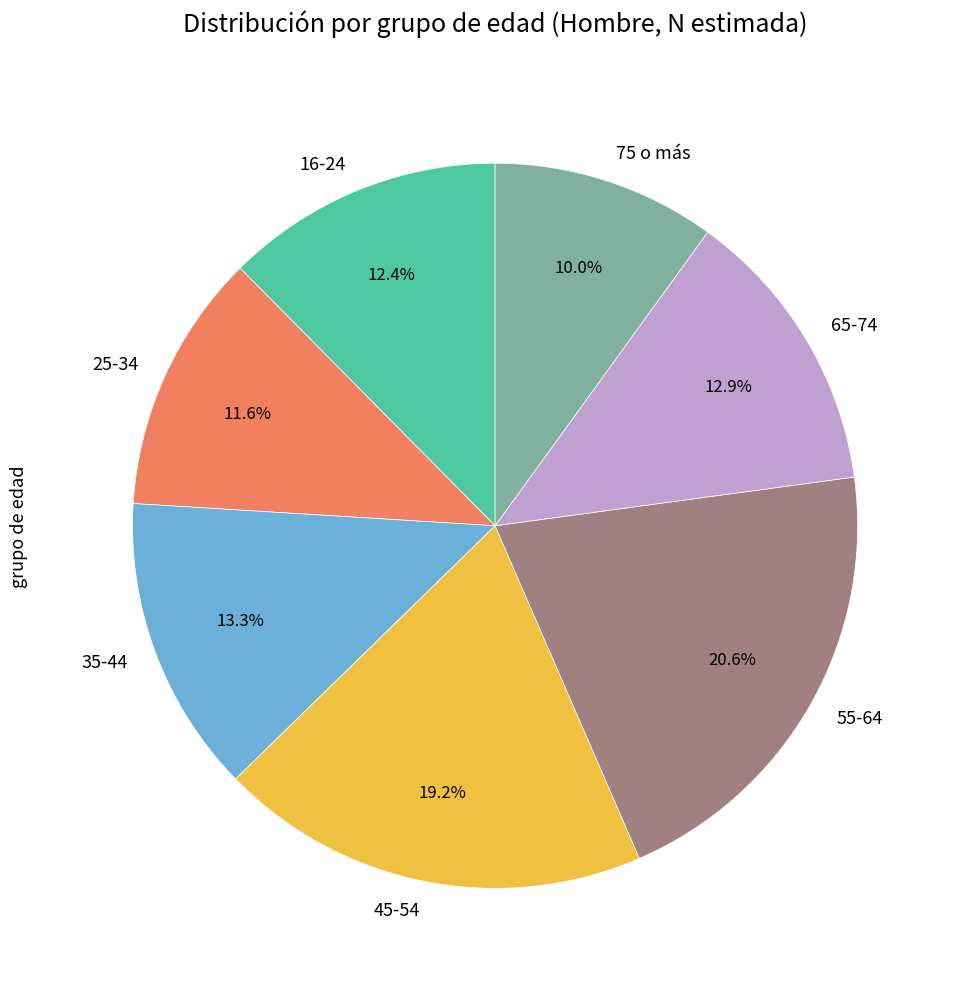

What is the smallest slice in the pie chart?

75 o más